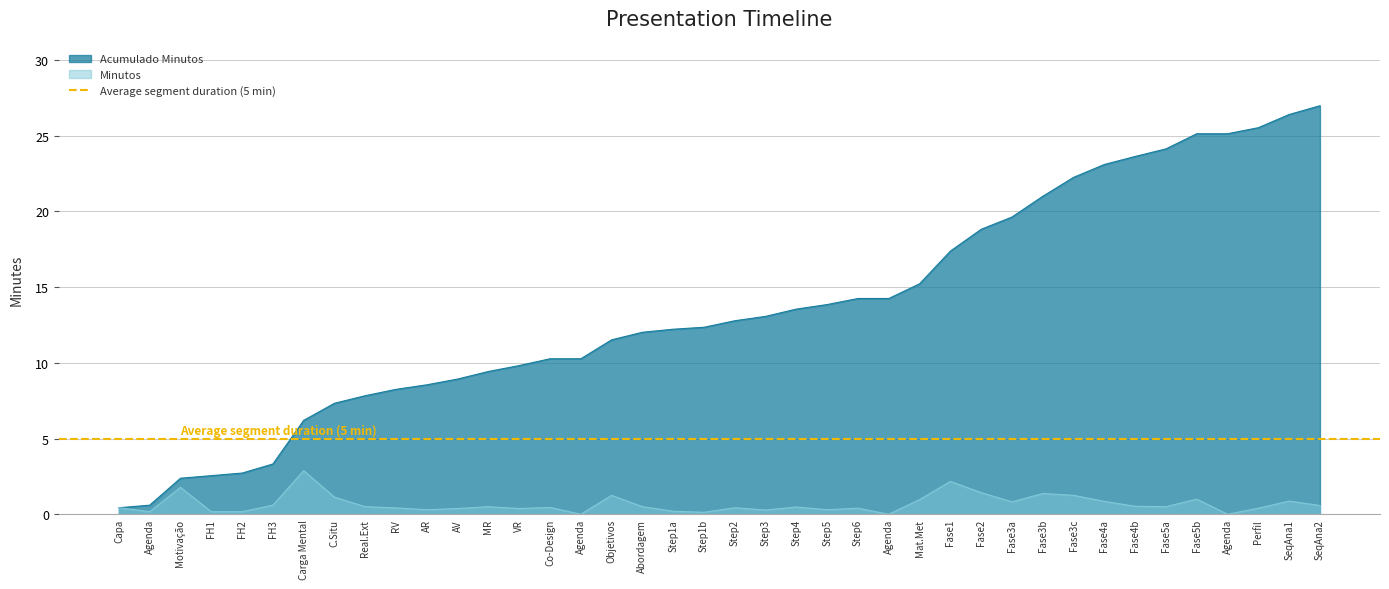

Between Step2 and FH3, which is larger?

Step2